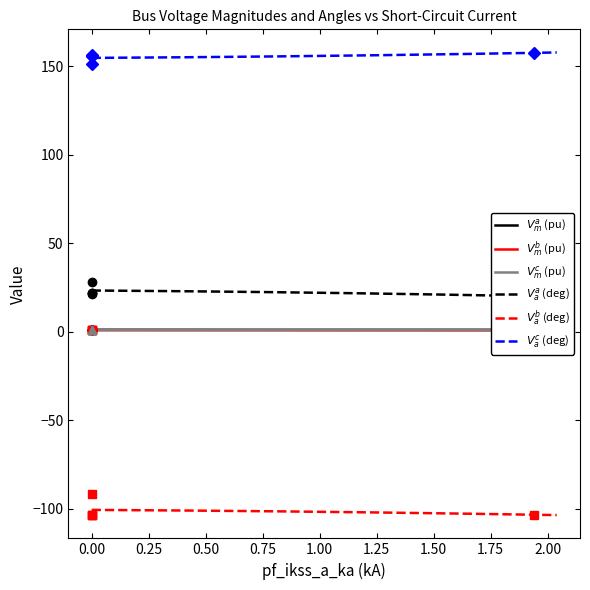

What is the sum of the pf_vm_c_pu values at Bus_0 and Bus_2?

1.8